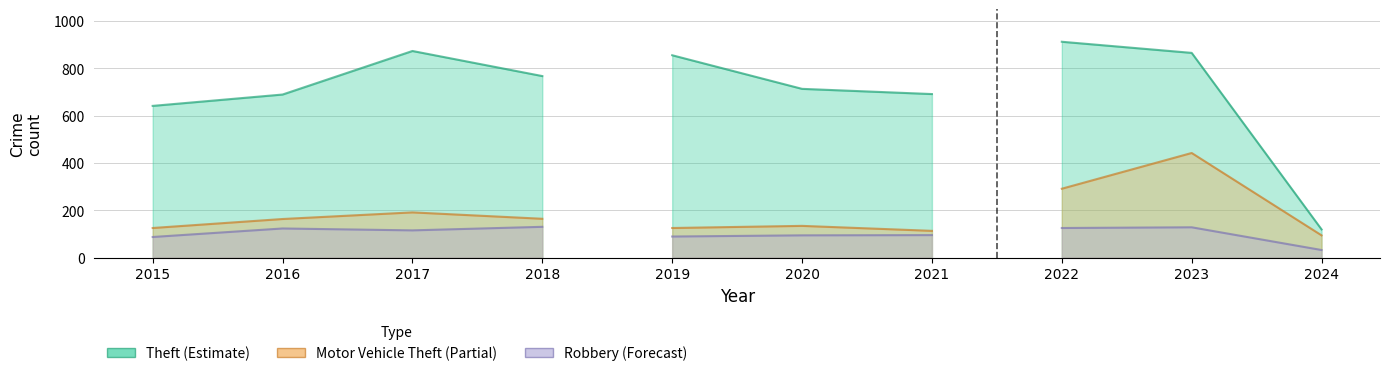

The value of Robbery at 2016 is 123. True or false?

True